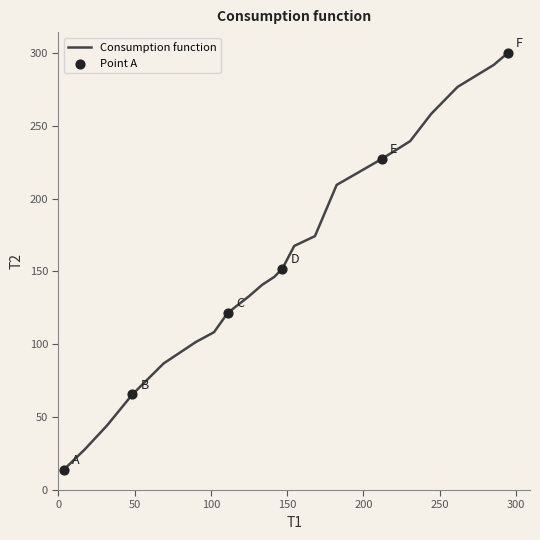

What is the maximum value shown in the chart?

299.9